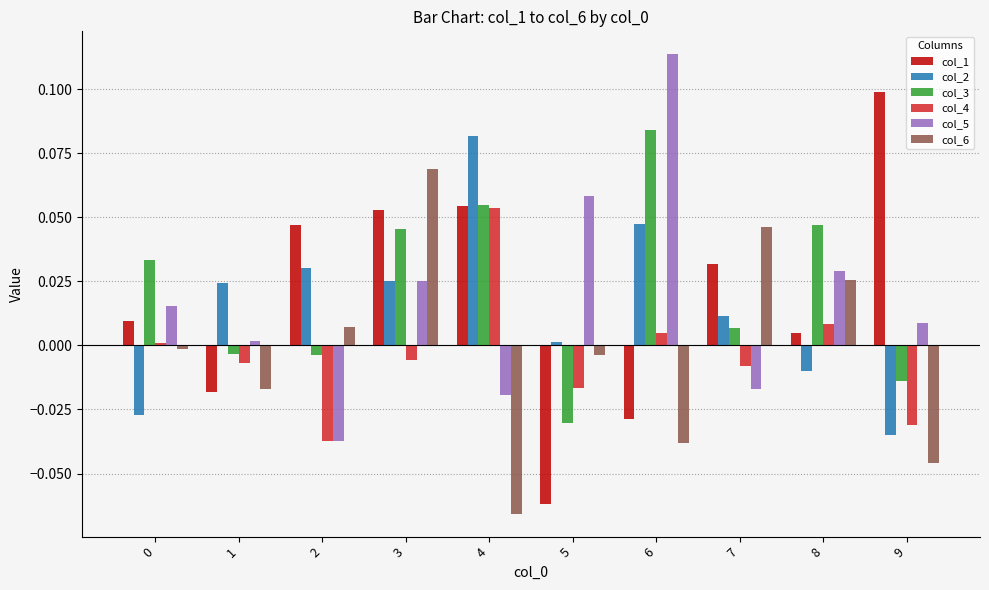

At which category is the sum across all series the highest?

3